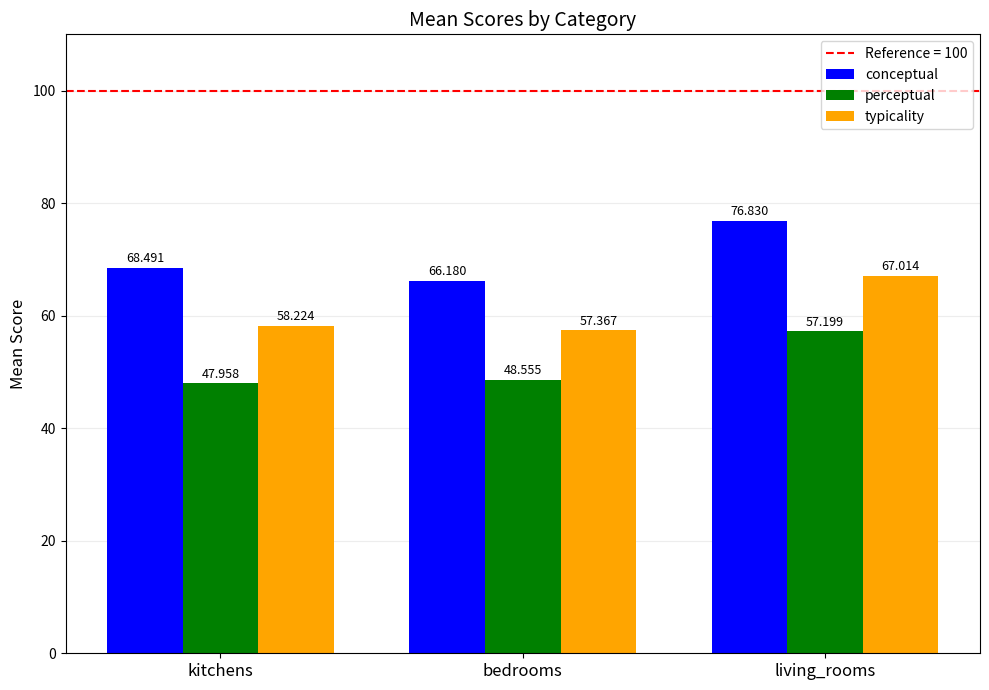

Which series has the largest total across all categories?

conceptual